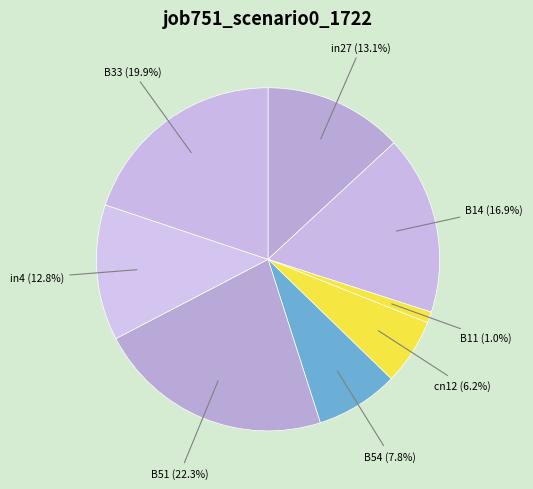

How many segments does this pie chart have?

8